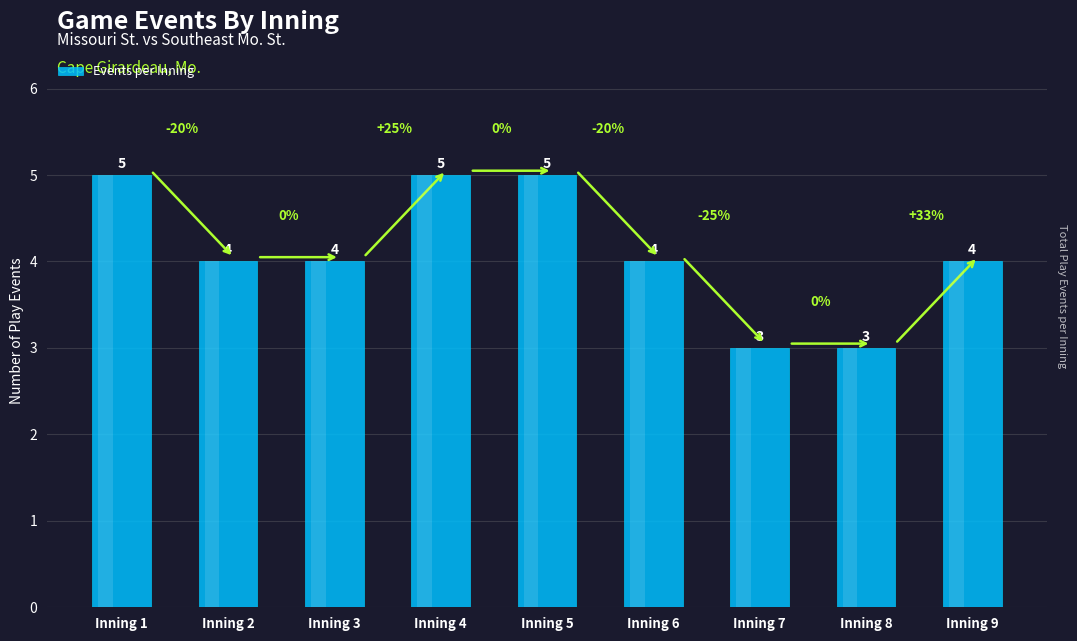

Reading left to right, list all the values displayed in this chart.

5	4	4	5	5	4	3	3	4